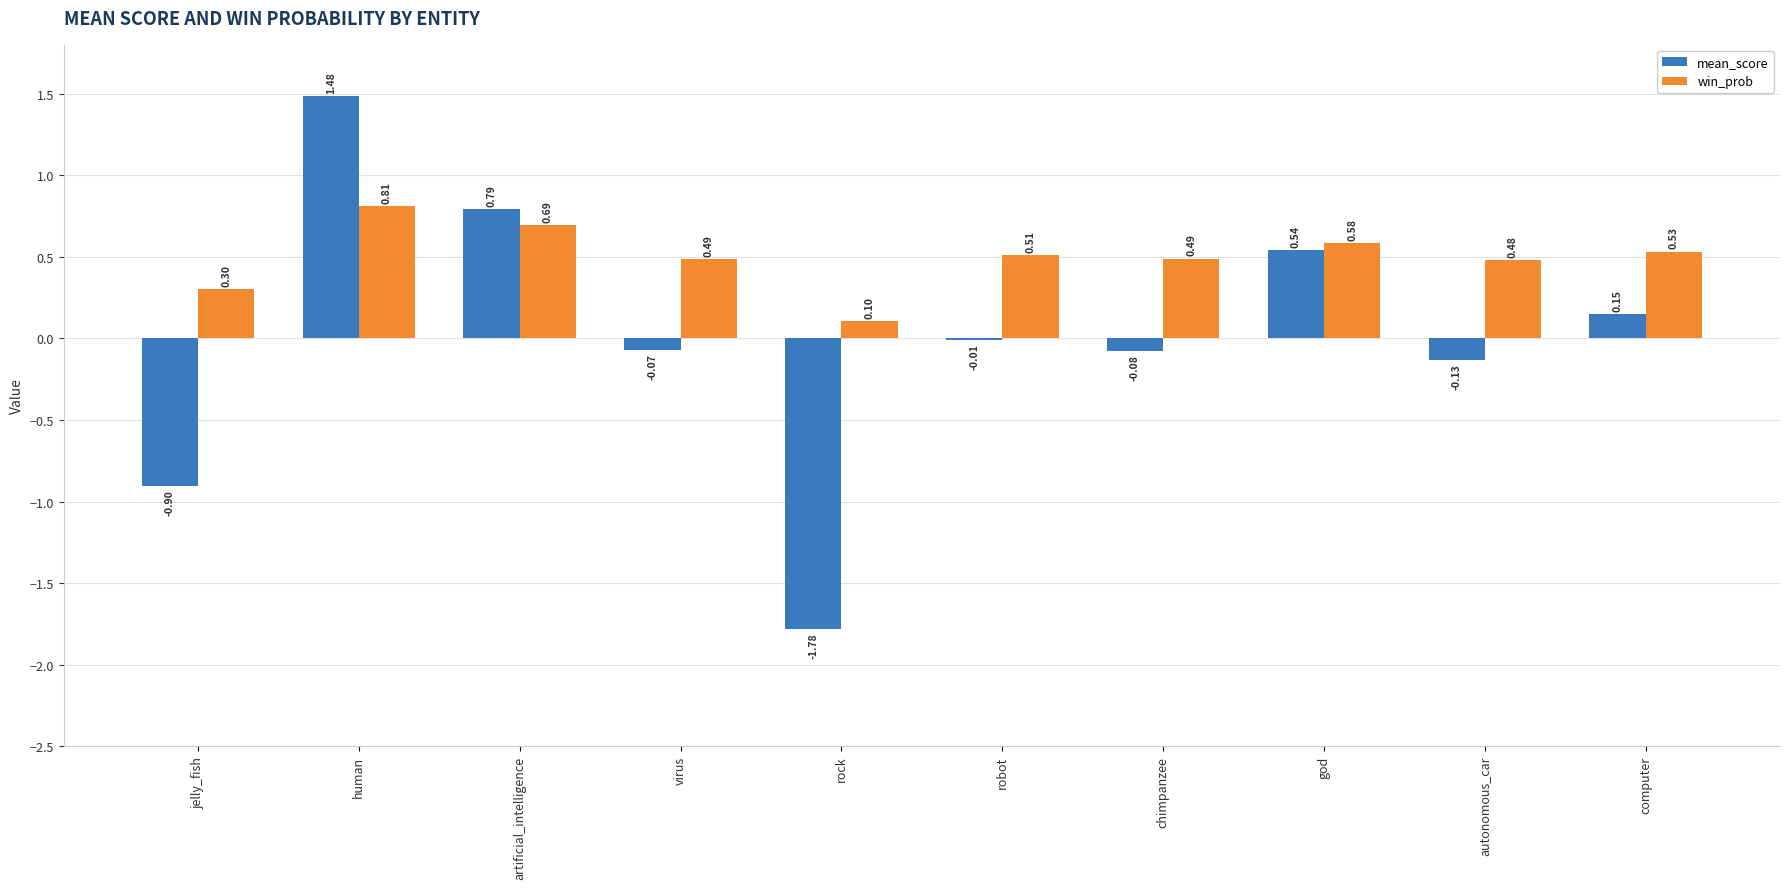

At which category is the sum across all series the highest?

human